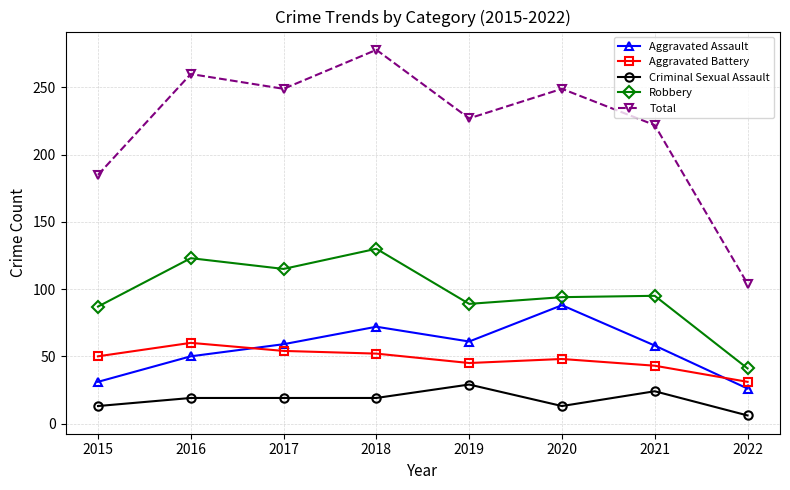

At 2015, list the series in order from smallest to largest.

Criminal Sexual Assault, Aggravated Assault, Aggravated Battery, Robbery, Total